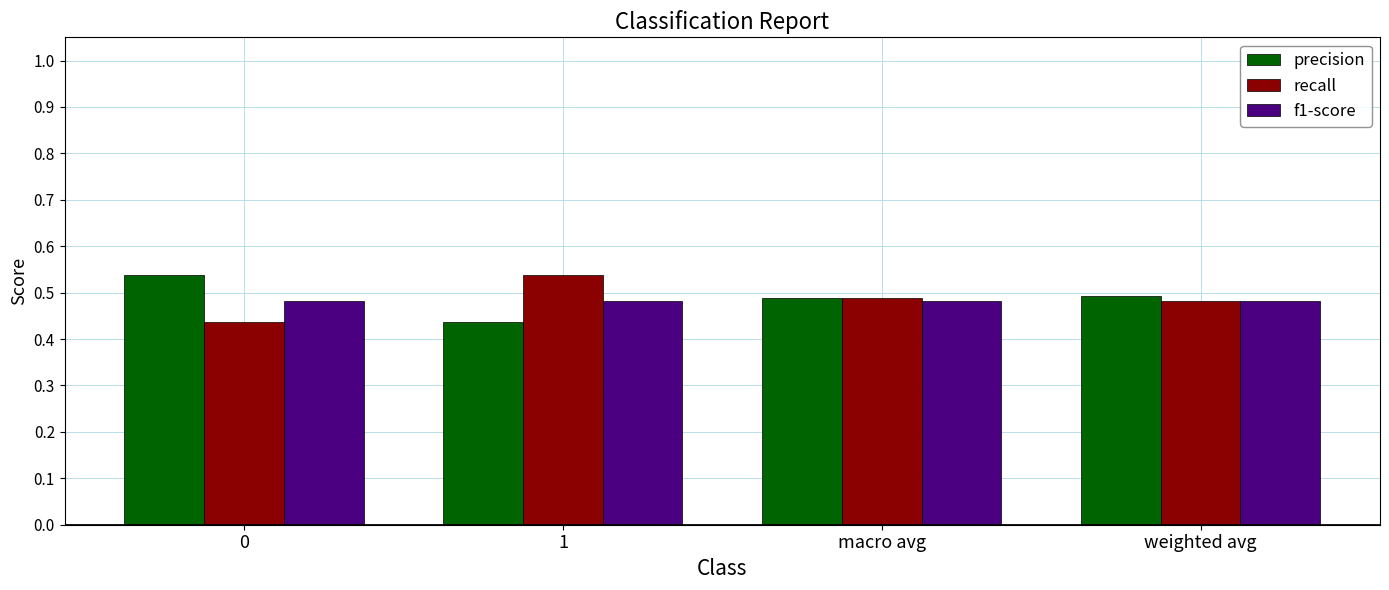

What are all the series names shown in the legend?

precision, recall, f1-score